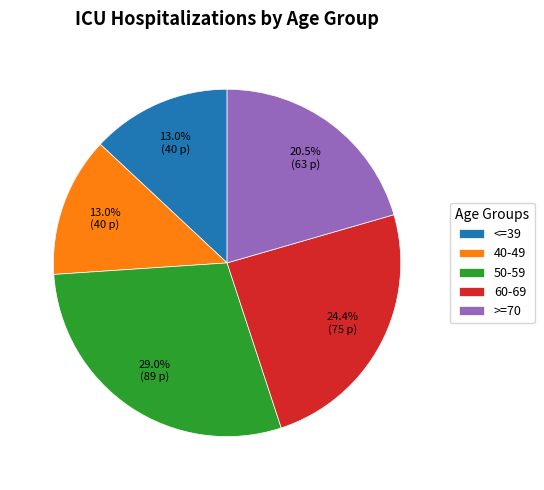

Does any single category account for the majority?

No